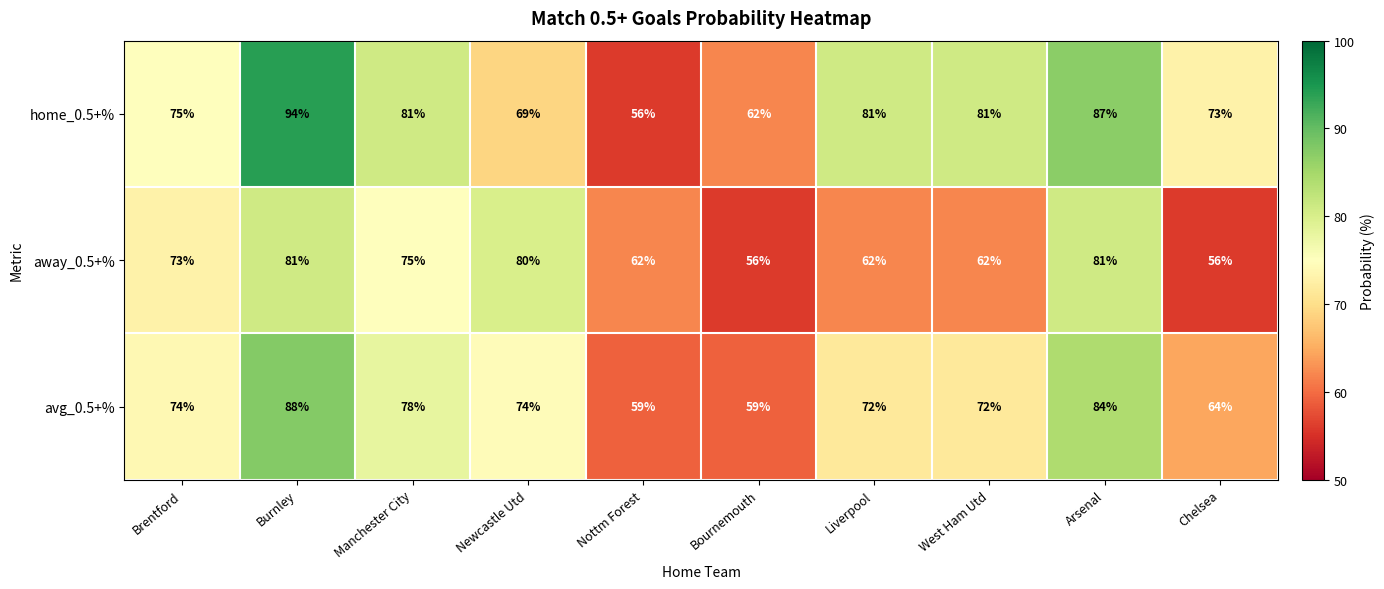

Which series has the largest total across all categories?

home_0.5+%